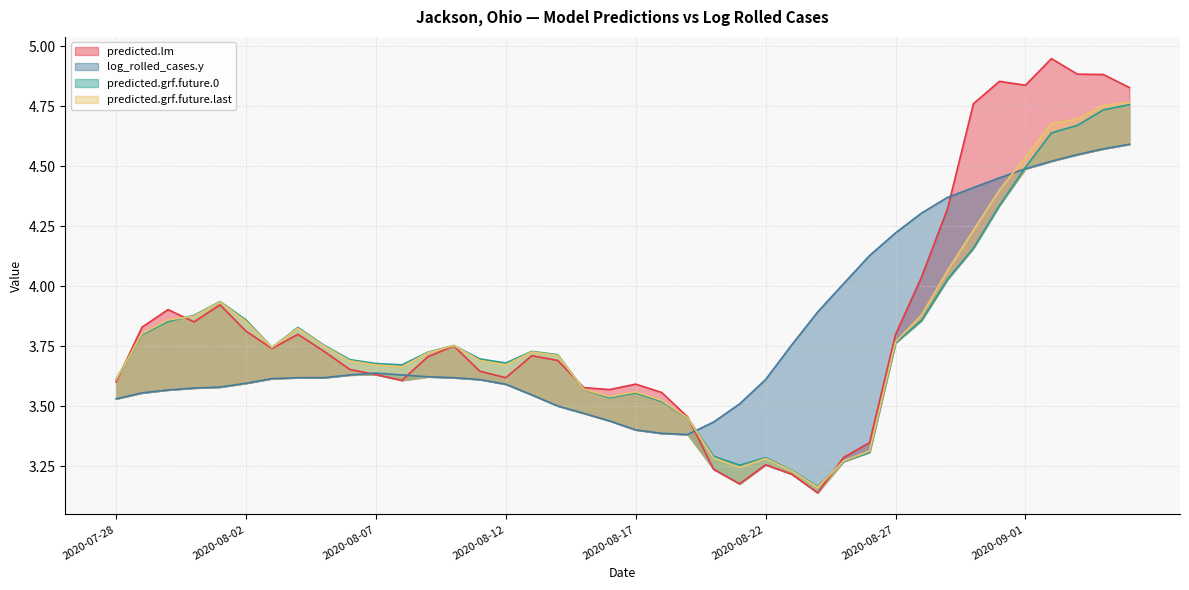

How many lines are shown in the chart?

4